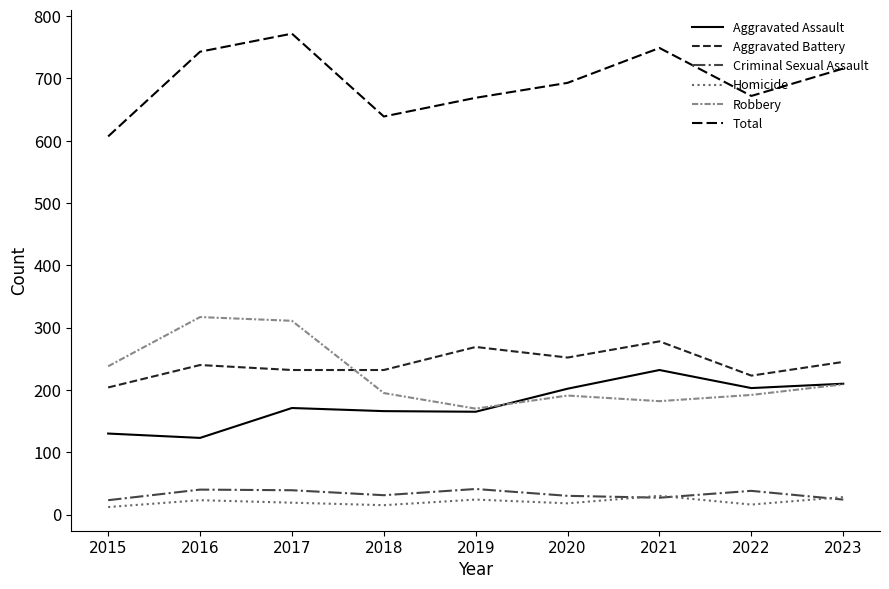

Which series has the largest range (max minus min)?

Total